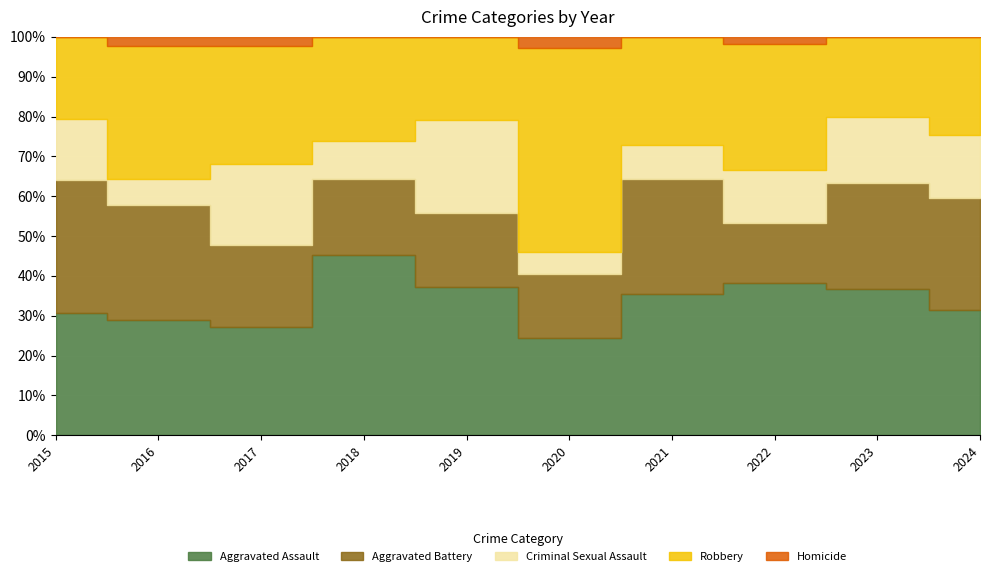

What is the value of the Criminal Sexual Assault point at the 5th from the left?

10